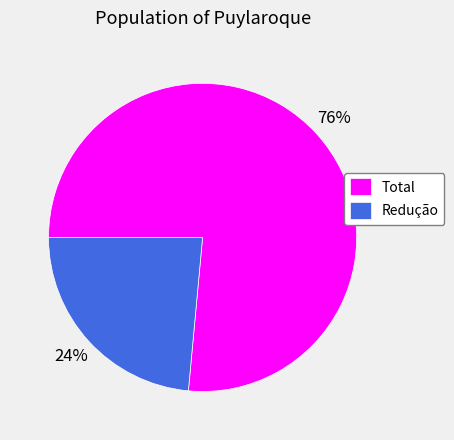

To the nearest percent, what portion does Total represent?

76%